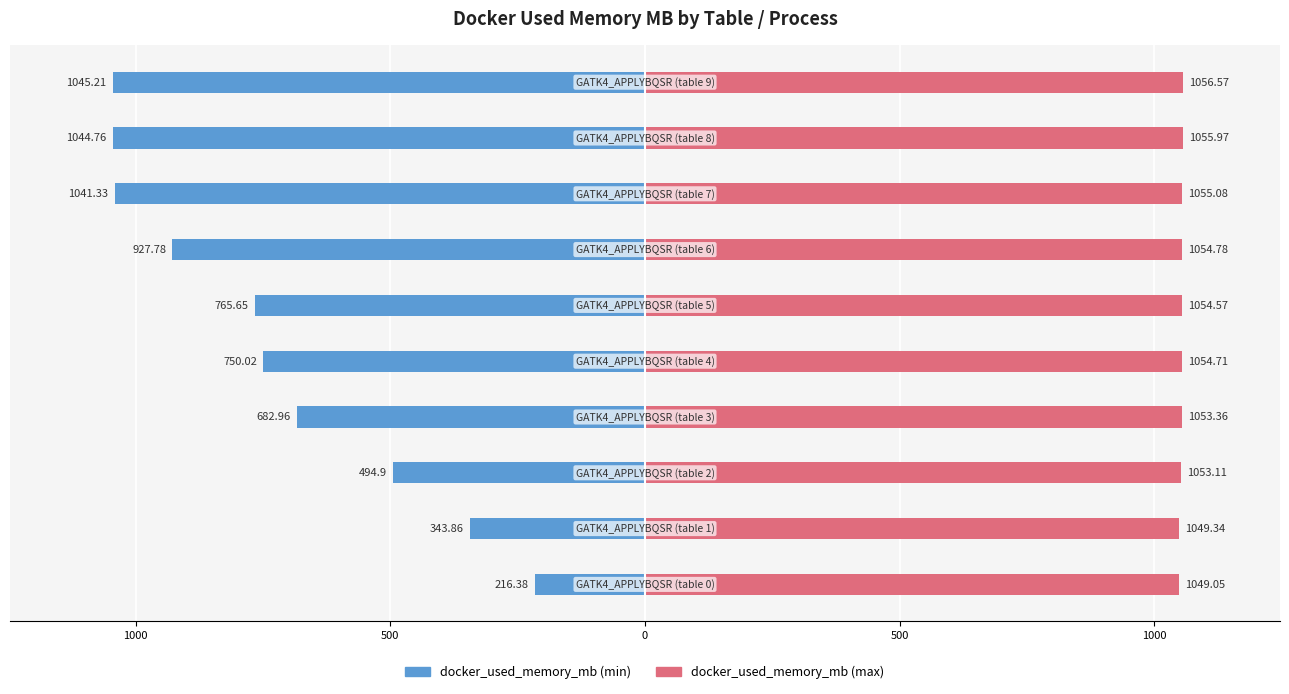

Rank the series at 0 from highest to lowest value.

docker_used_memory_mb (max), docker_used_memory_mb (min)